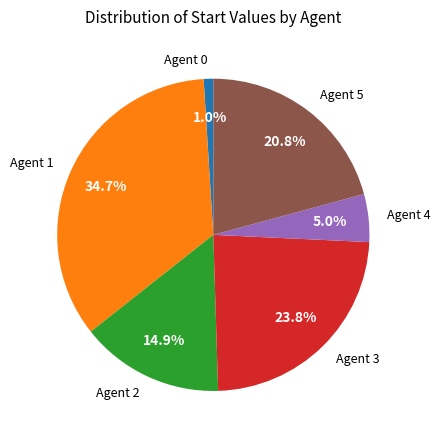

Approximately how many times larger is the value at Agent 4 compared to Agent 0?

5.0